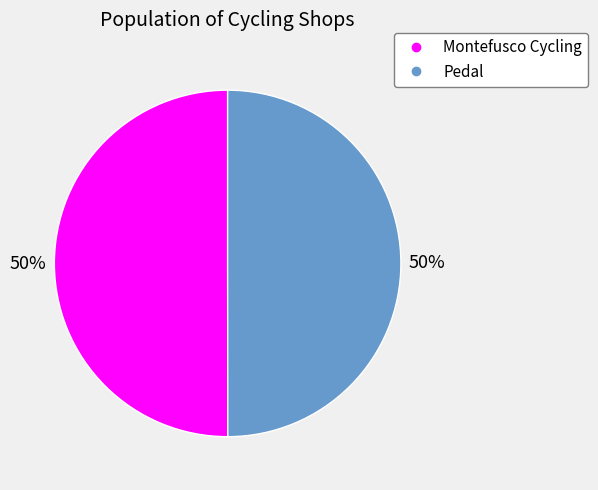

To the nearest percent, what is the average slice percentage?

50%